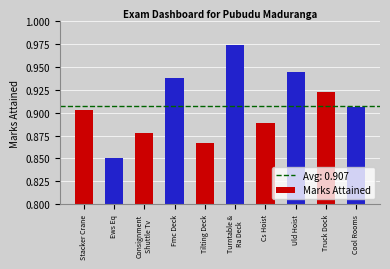

Does the chart contain any negative values?

No